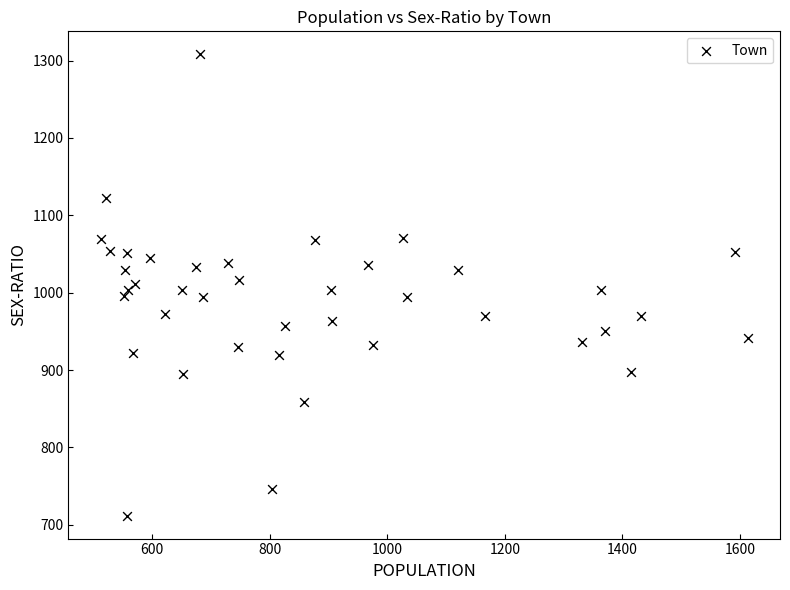

What is the range of X values (max minus min)?

1100